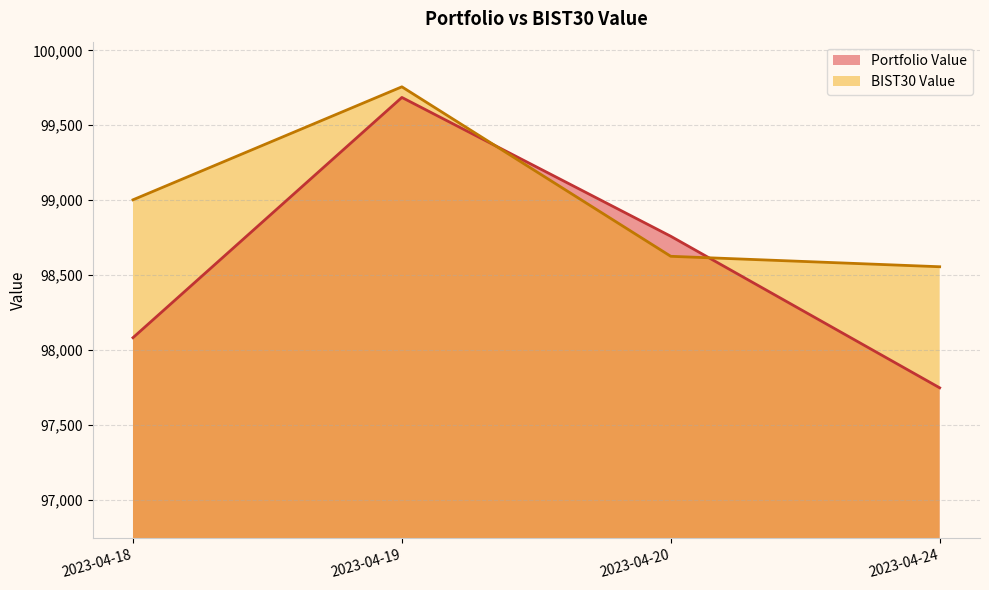

What is the maximum value for BIST30 Value?

99756.8